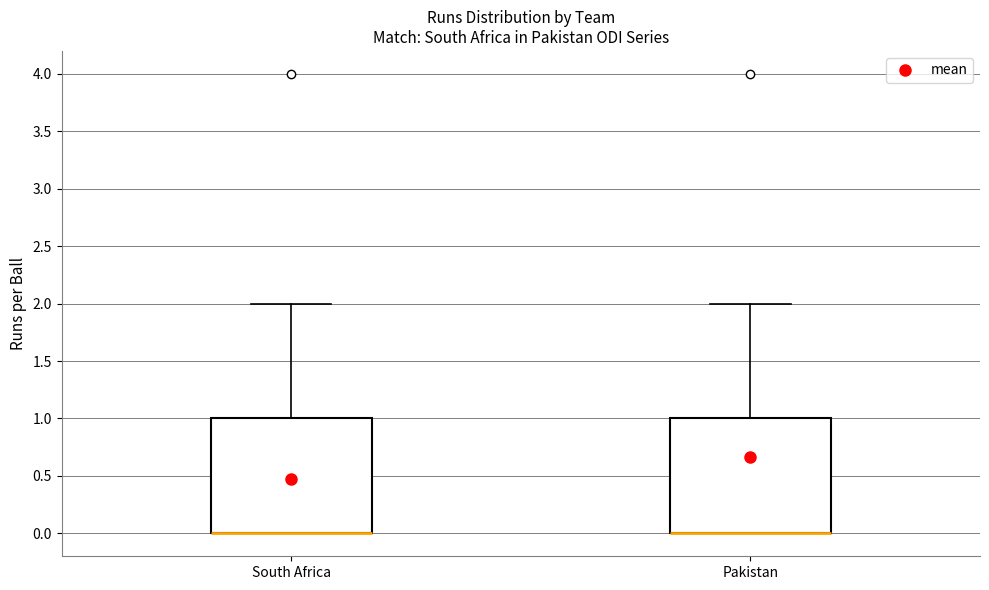

Reading left to right, read every box against the y-axis: the position of its median line, the range the box covers, and the ends of its whiskers. The values are not printed on the chart, so give them approximately, as read against the axis.

South Africa: median 0 (drawn on the box's lower edge), box 0 to 1, whiskers 0 to 2
Pakistan: median 0 (drawn on the box's lower edge), box 0 to 1, whiskers 0 to 2